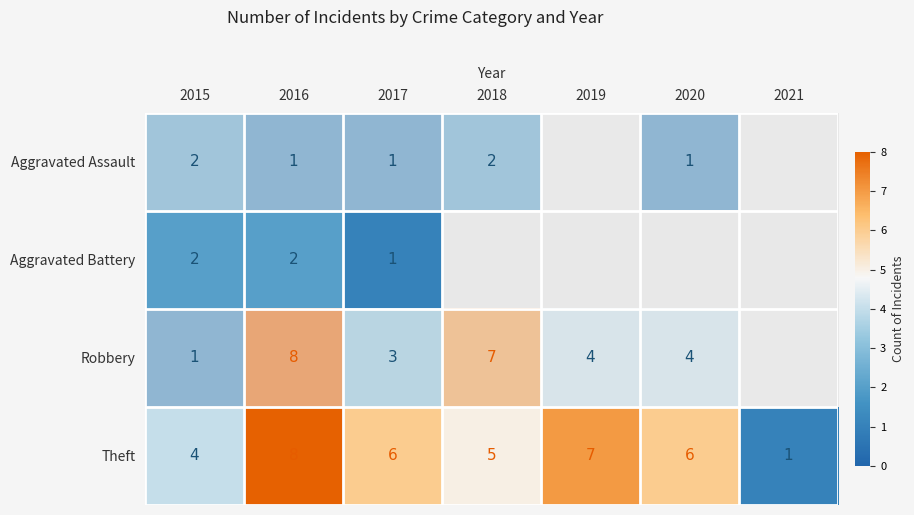

Is it true that Aggravated Battery equals 2 at 2017?

False